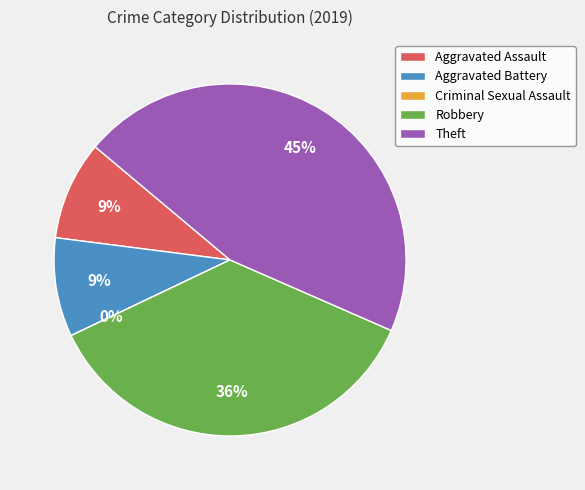

What is the change in value from Criminal Sexual Assault to Theft?

+5